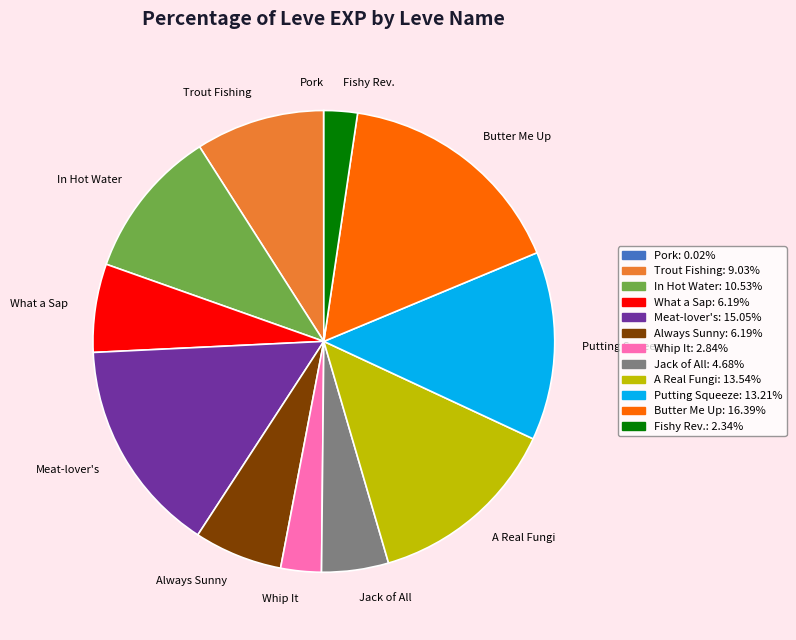

Which slice is the largest?

Butter Me Up